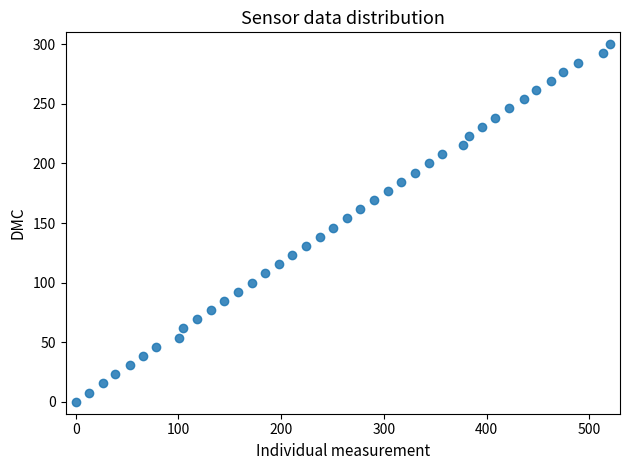

What is the range of Y values (max minus min)?

300.0